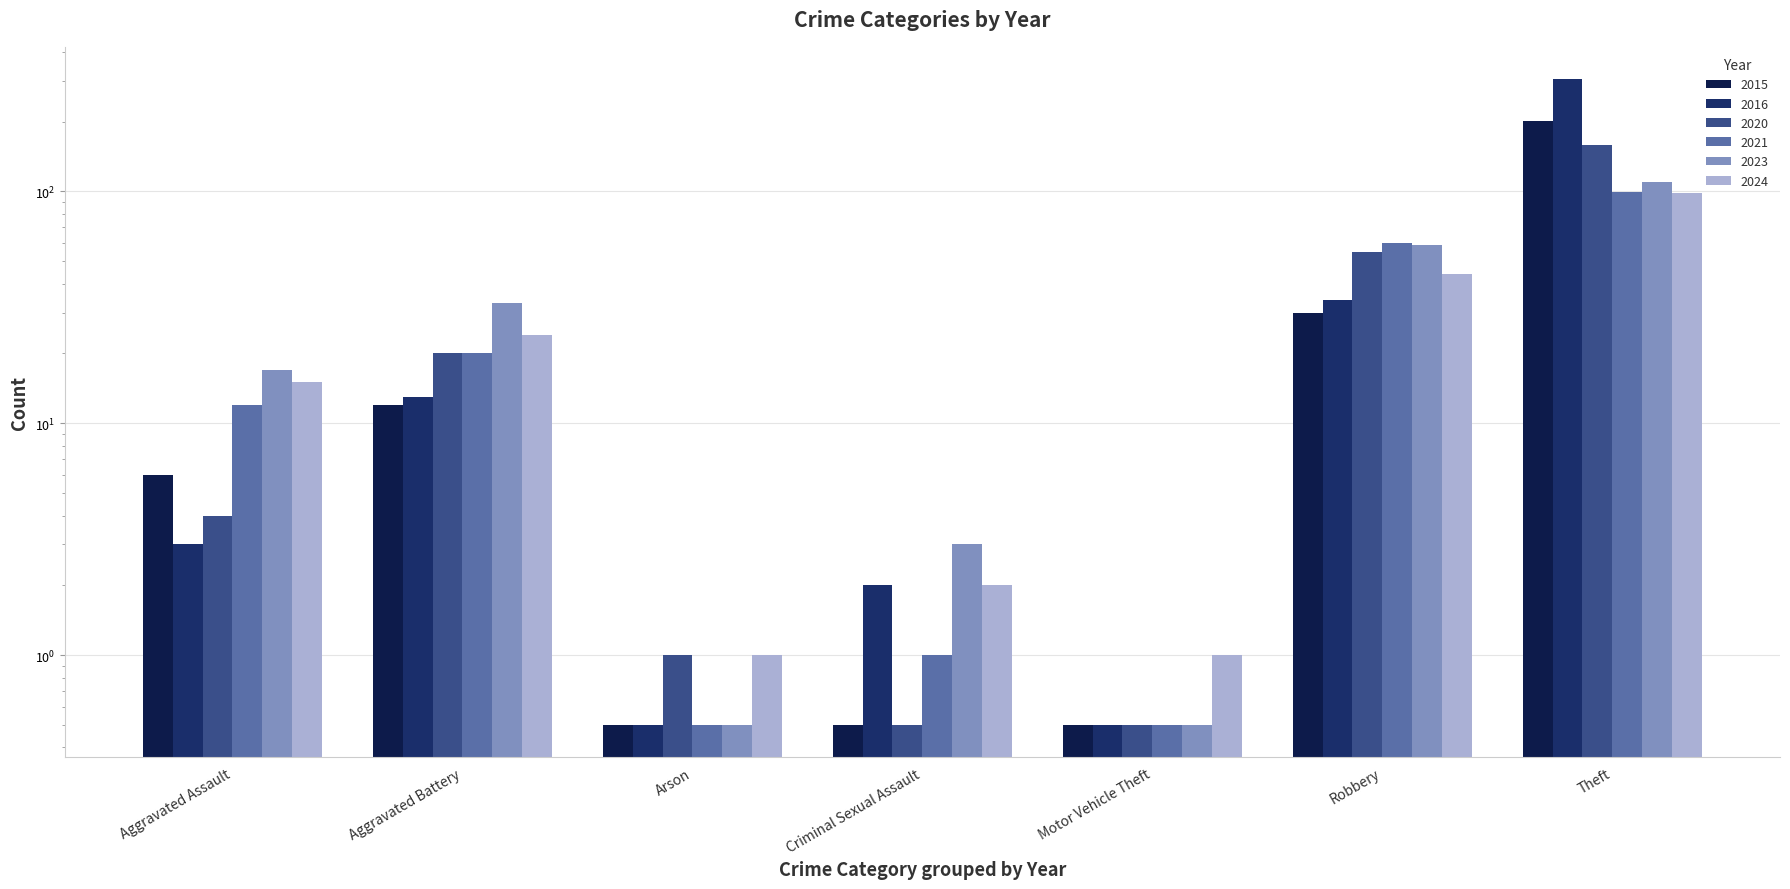

What is the value of the 2016 bar at the 1st from the left?

3.0